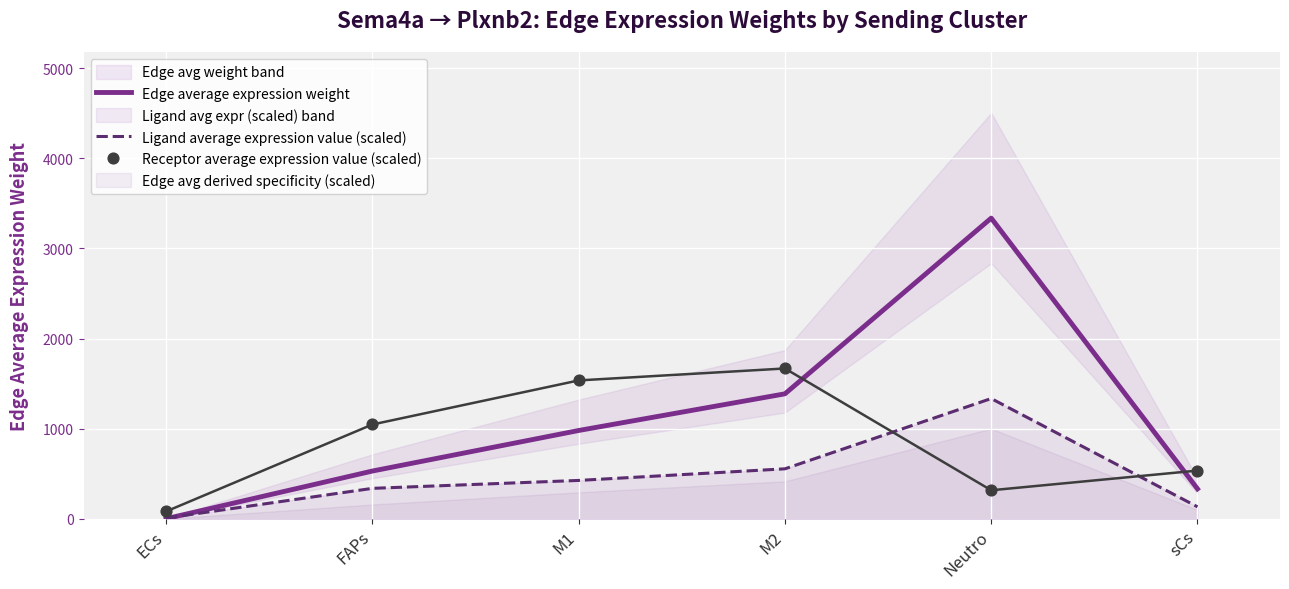

Which series has the largest total across all categories?

Edge average expression weight